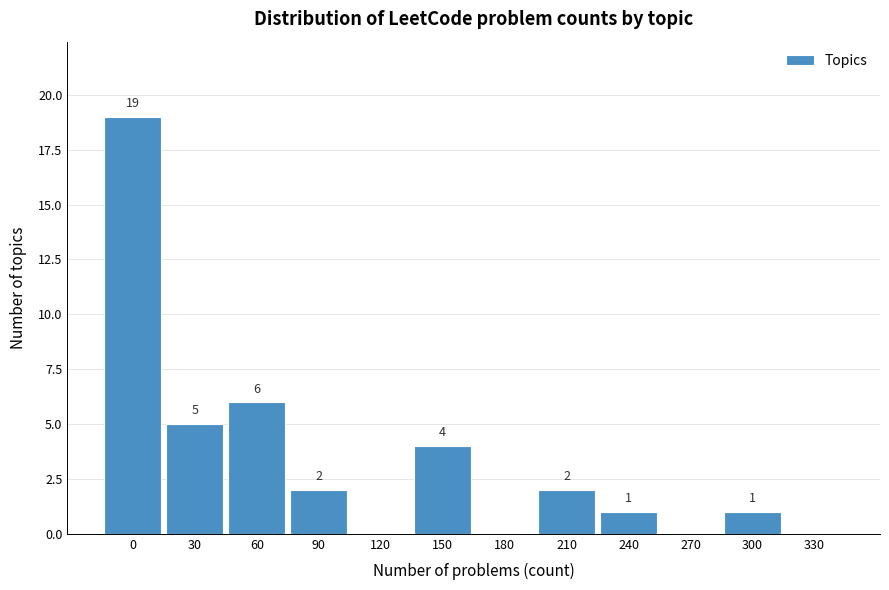

Reading right to left, list all the values displayed in this chart.

330=0	300=1	270=0	240=1	210=2	180=0	150=4	120=0	90=2	60=6	30=5	0=19